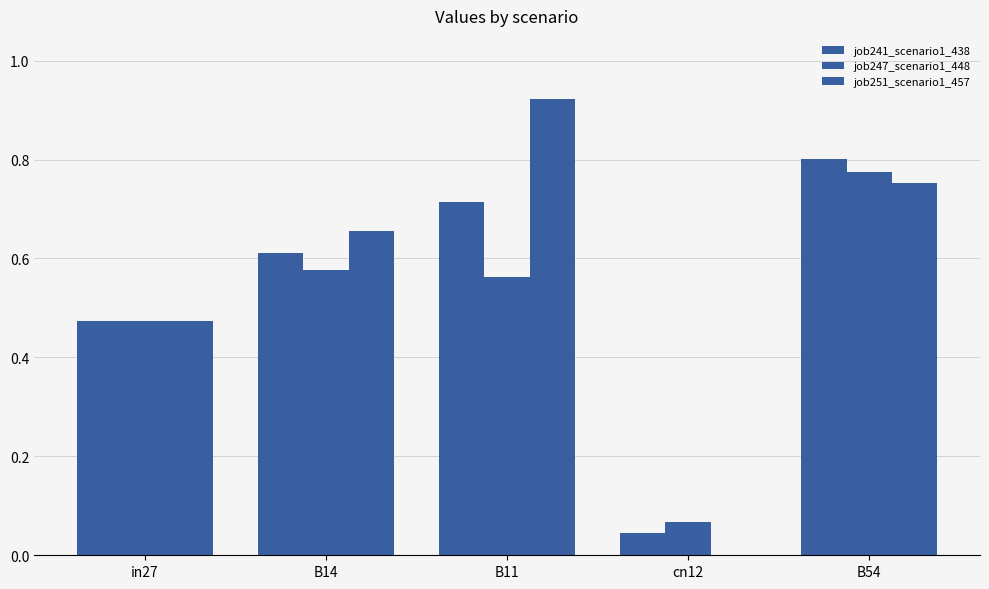

What is the difference between the second highest and second lowest values in the job247_scenario1_448 series?

0.1